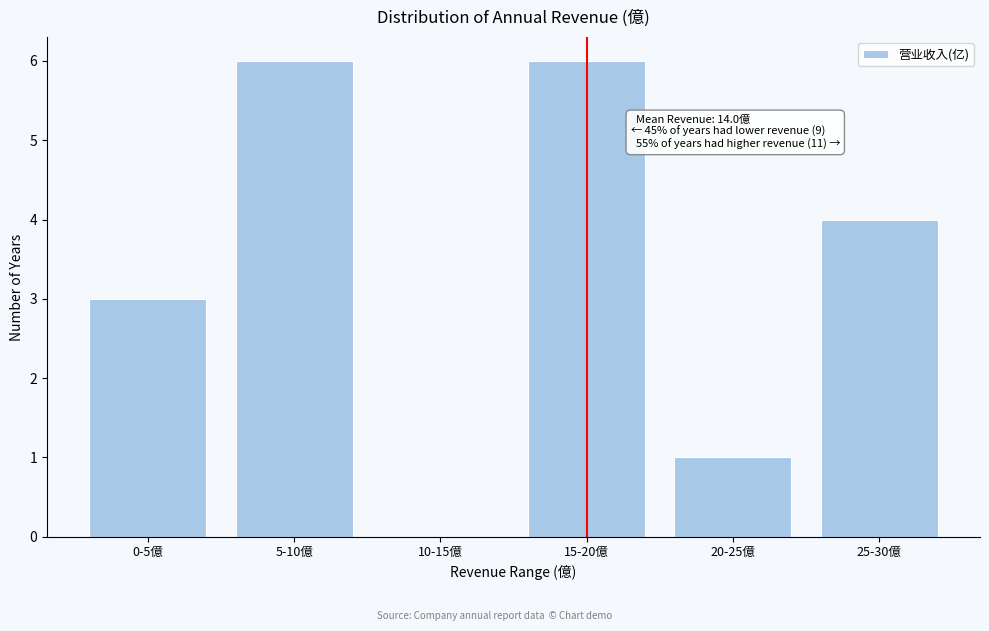

Reading right to left, list all the values displayed in this chart.

25-30億=4	20-25億=1	15-20億=6	10-15億=0	5-10億=6	0-5億=3